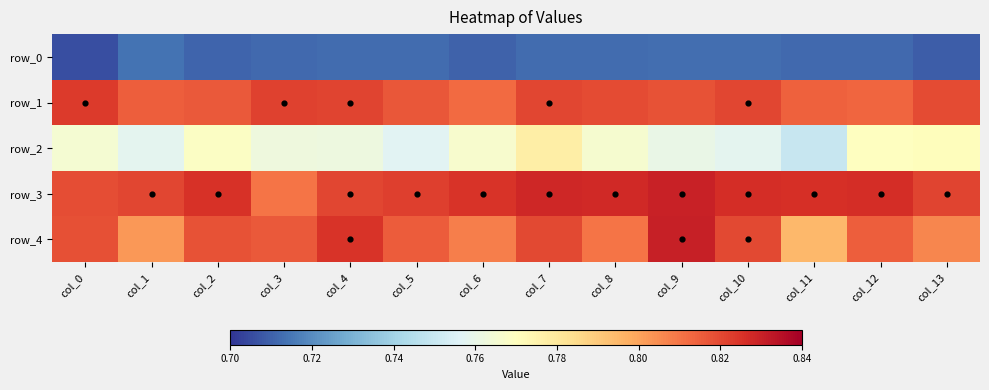

List the labels in order of row_0 value, largest first.

col_1, col_9, col_10, col_7, col_8, col_4, col_5, col_3, col_11, col_12, col_2, col_6, col_13, col_0